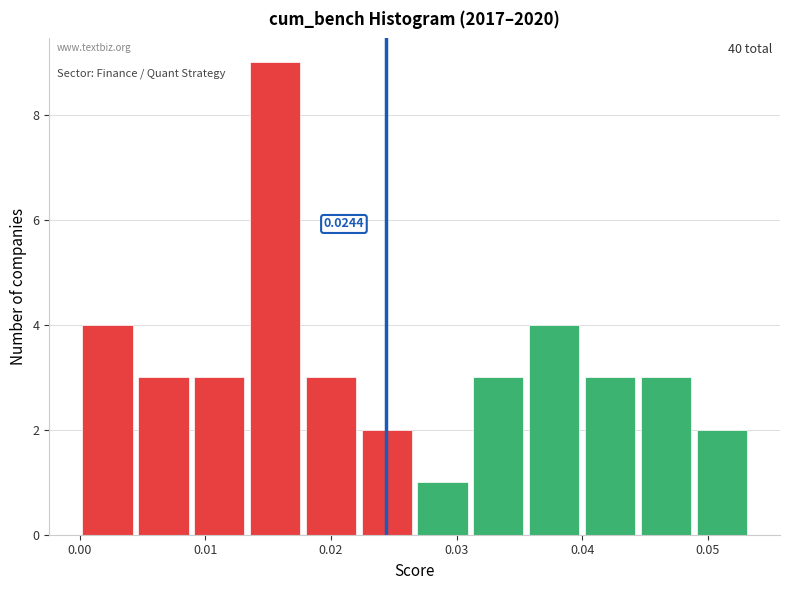

Over which range of the x-axis is the bar tallest?

0.013 to 0.018